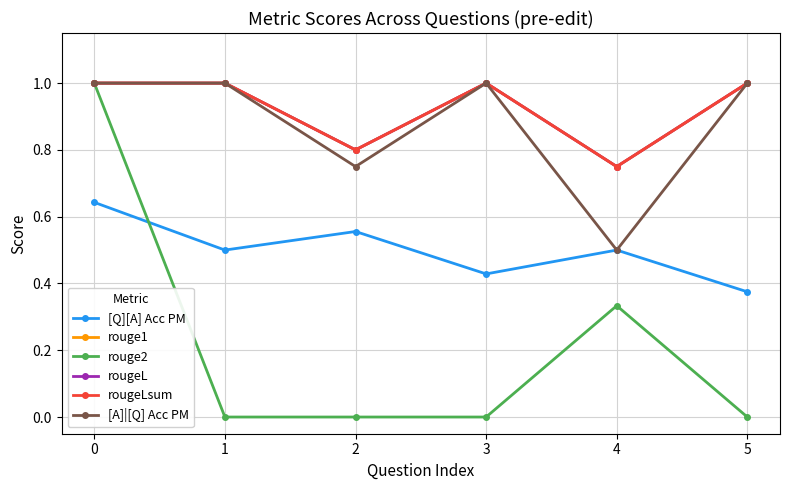

What is the value of the rougeL point at the 2nd from the left?

1.0